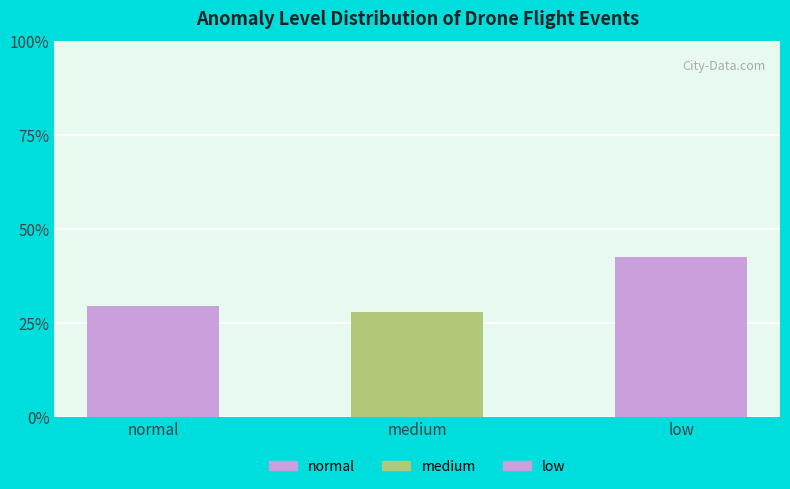

True or false: the data shows 42.5 at low.

True